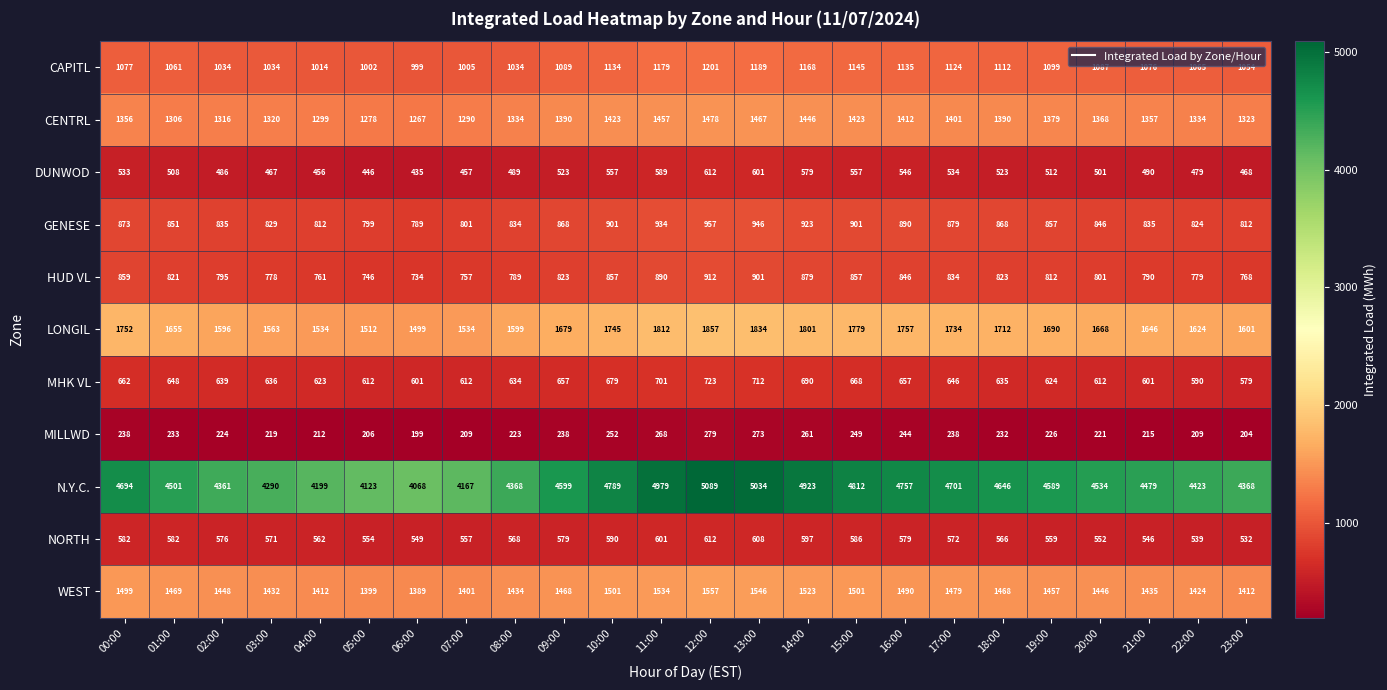

Is it true that WEST equals 1940 at 23:00?

False